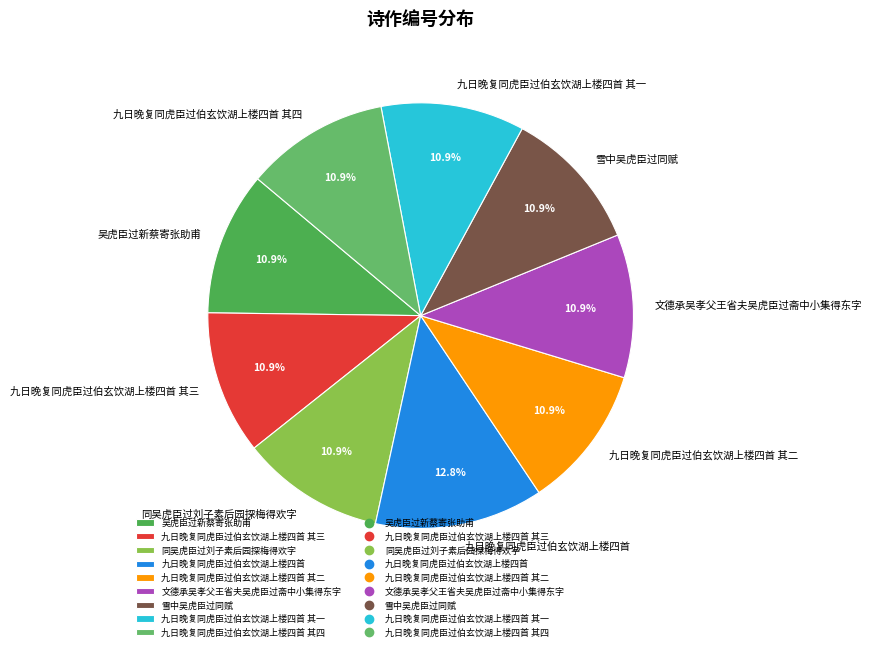

How many slices are in this pie chart?

9